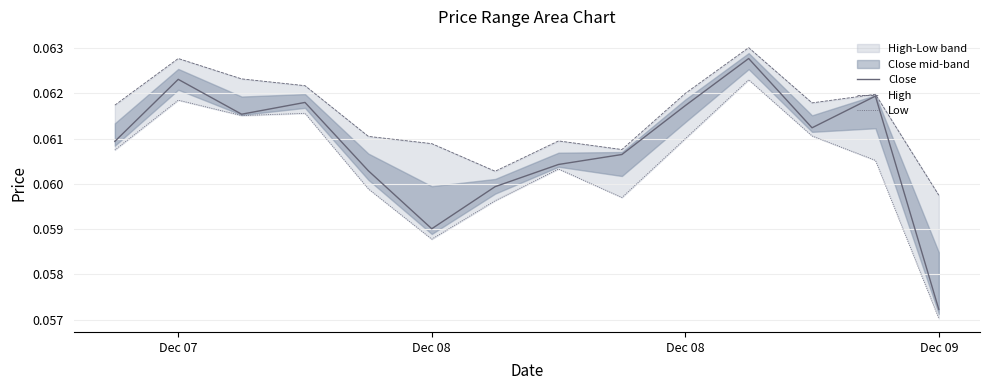

Does the chart display data point markers on the line(s)?

No